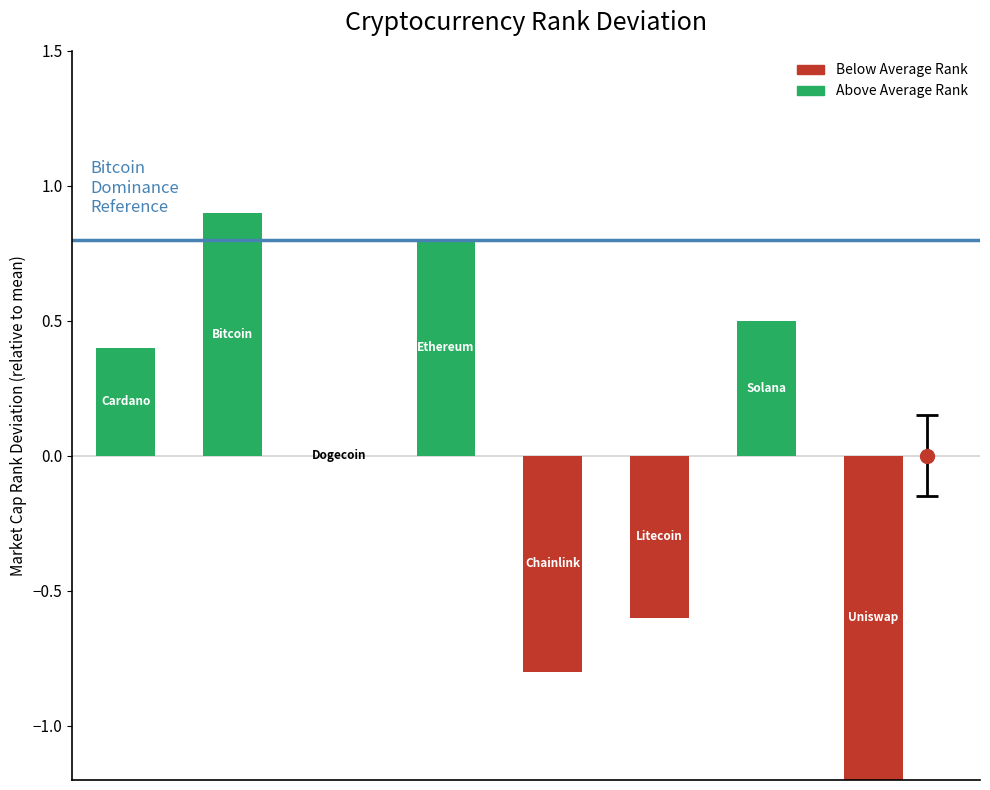

What is the maximum value shown in the chart?

0.9